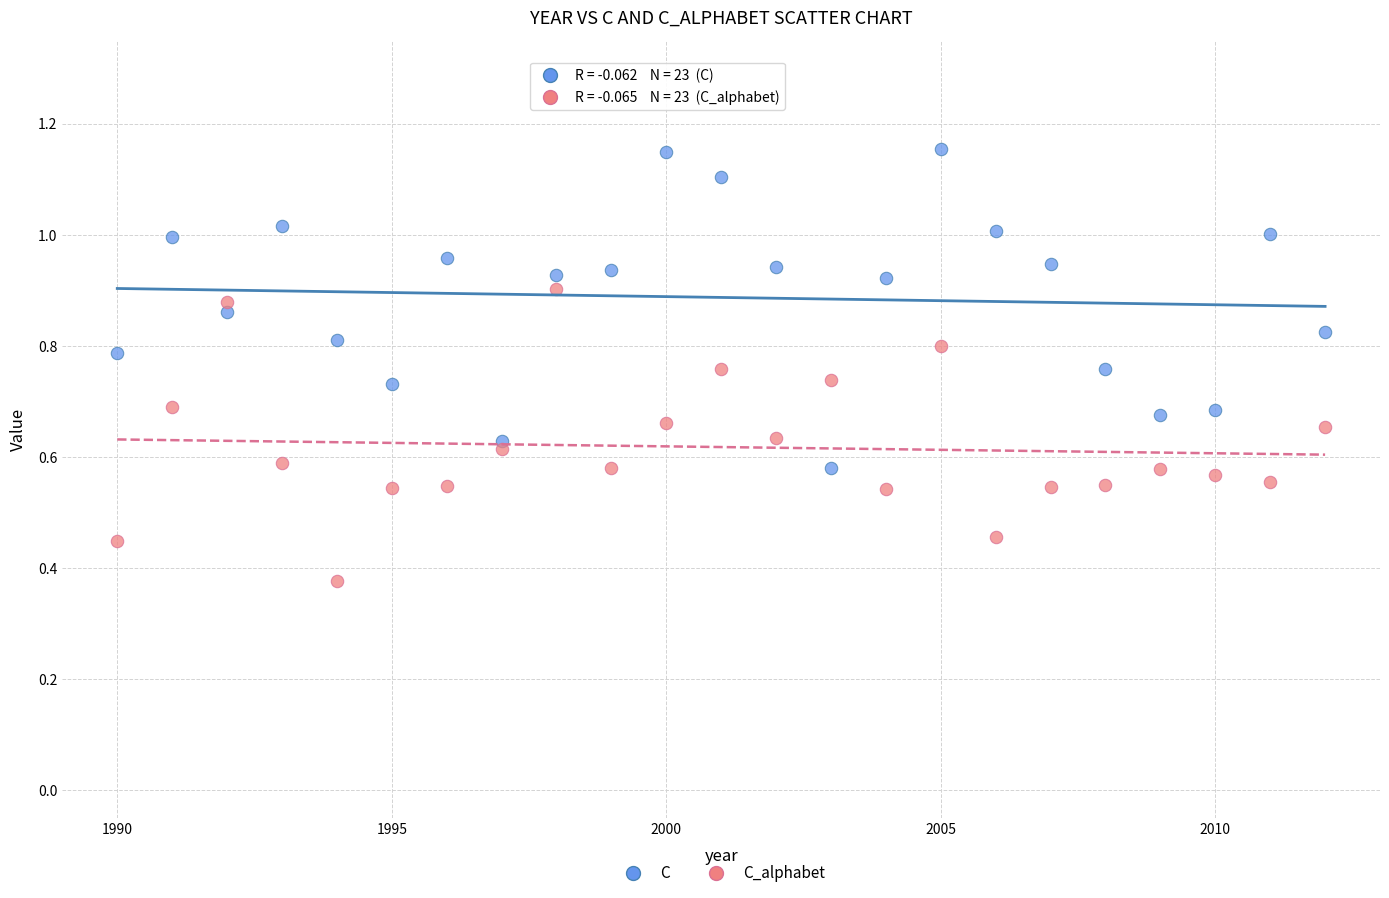

Which series contains the lowest Y value?

C_alphabet